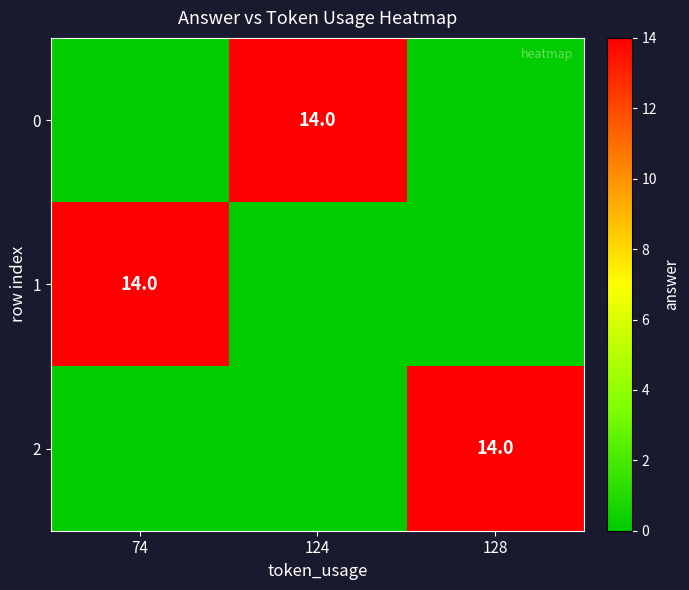

The value of 1 at 74 is 4. True or false?

False